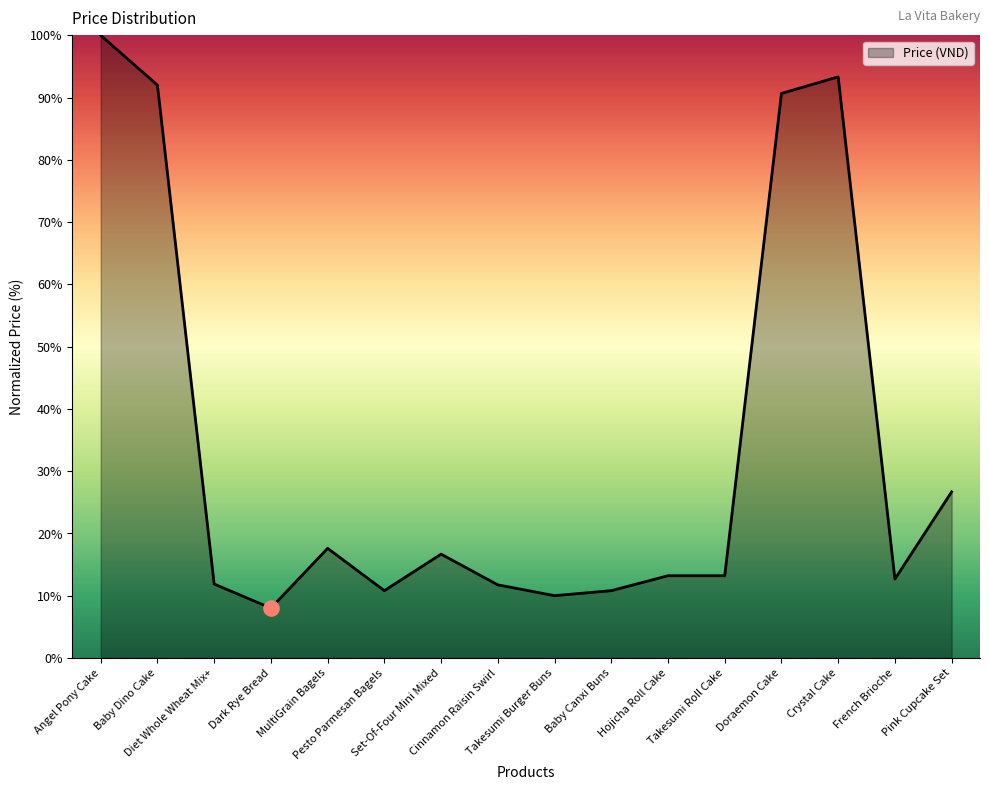

Which has a higher value, Angel Pony Cake or Dark Rye Bread?

Angel Pony Cake